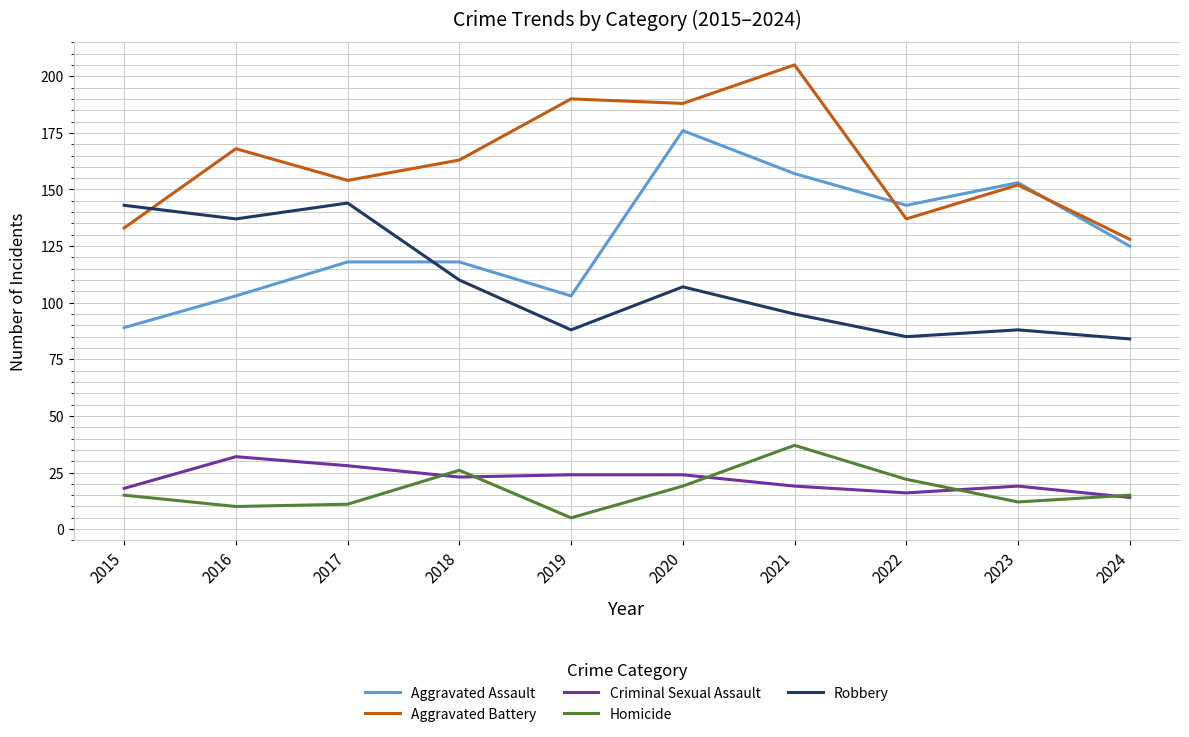

What is the difference between the second highest and minimum values in the Criminal Sexual Assault series?

14